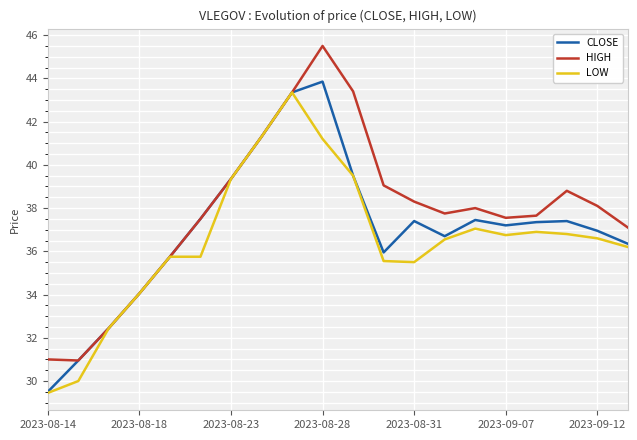

What is the maximum value for LOW?

43.4